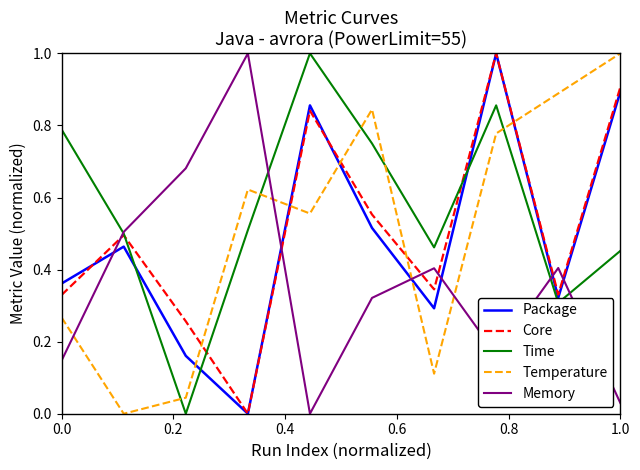

After their last crossing, which series has the higher values: Temperature or Core?

Temperature